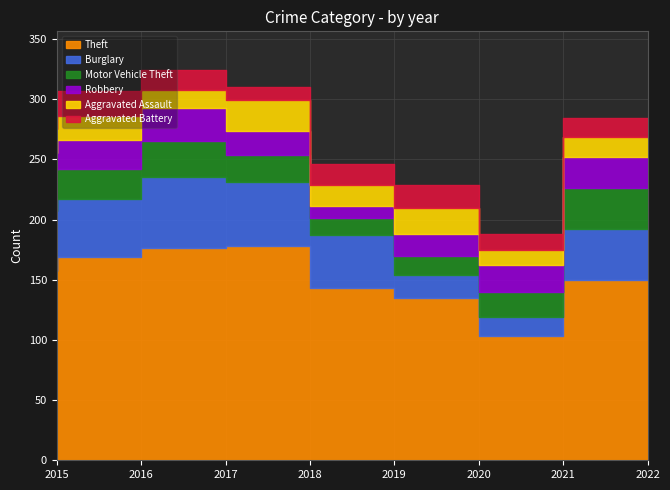

True or false: Theft and Burglary intersect in this chart.

False